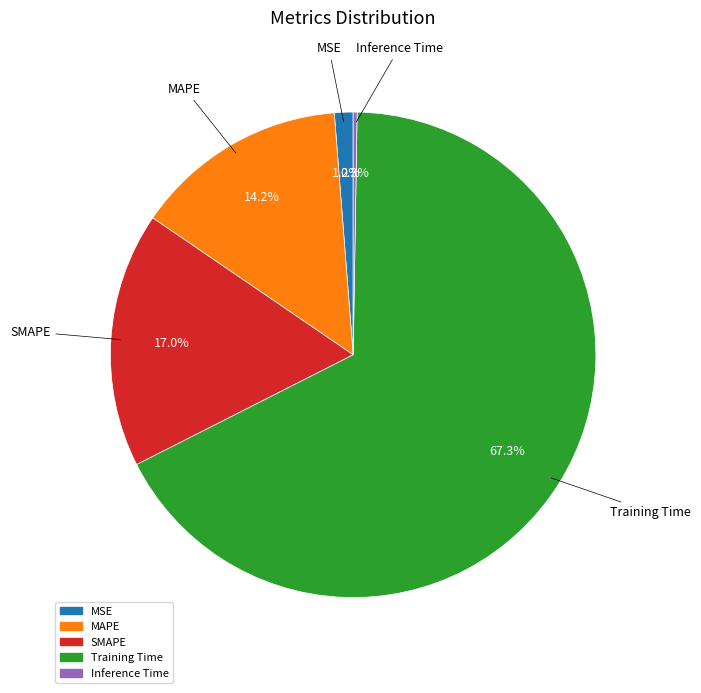

Which category accounts for the majority?

Training Time